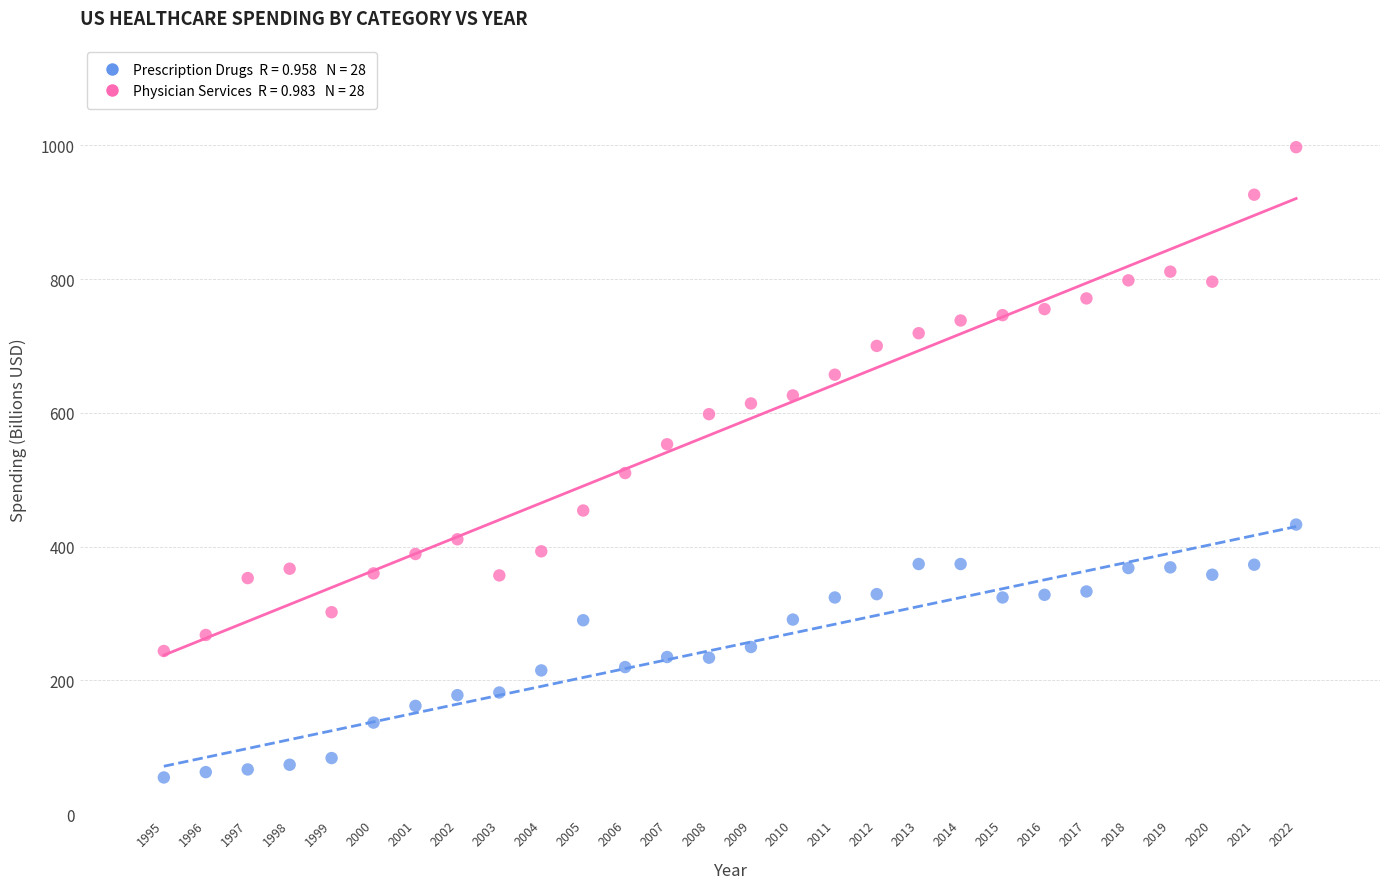

Across all data points, what is the range of Y values (max minus min)?

942